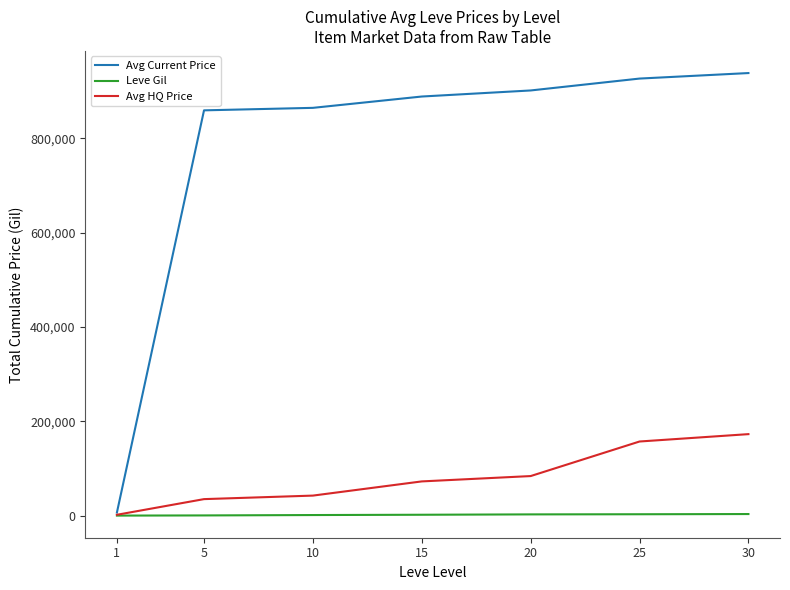

Rank the series by their maximum value, from lowest to highest.

Leve Gil, Avg HQ Price, Avg Current Price